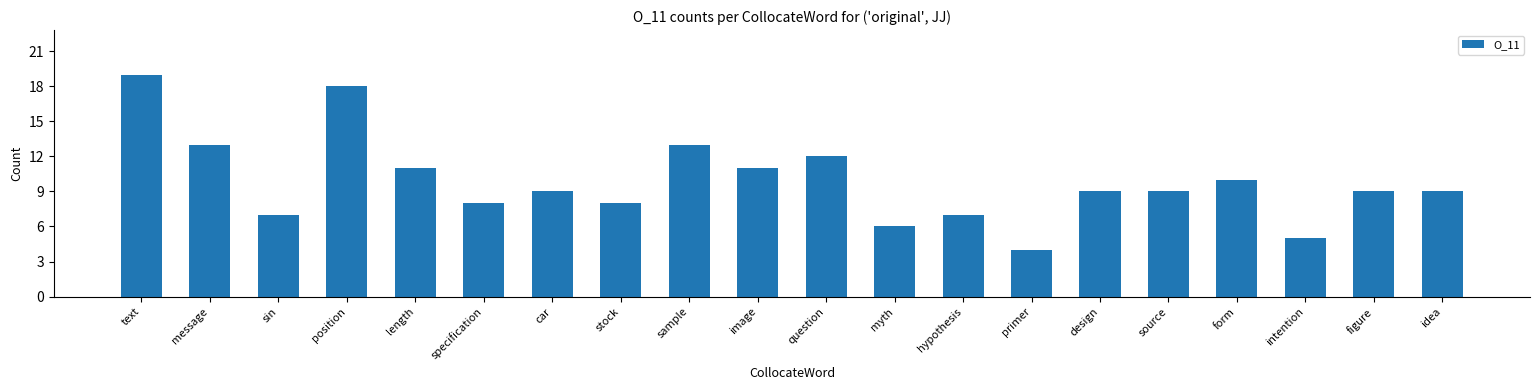

The chart shows a value of 18 at position. True or false?

True